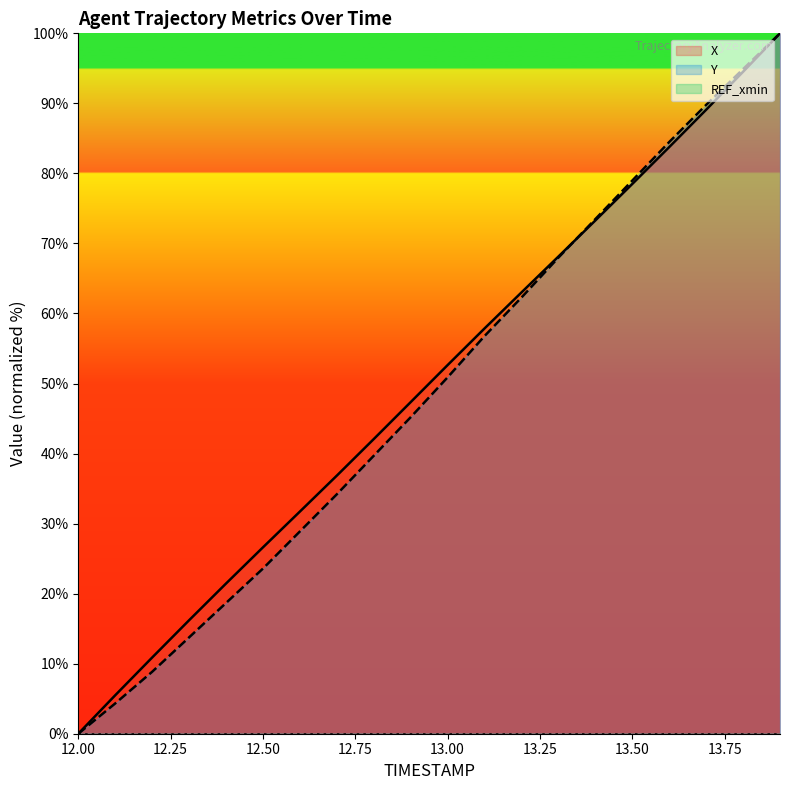

How many values in the Y series exceed 50?

10